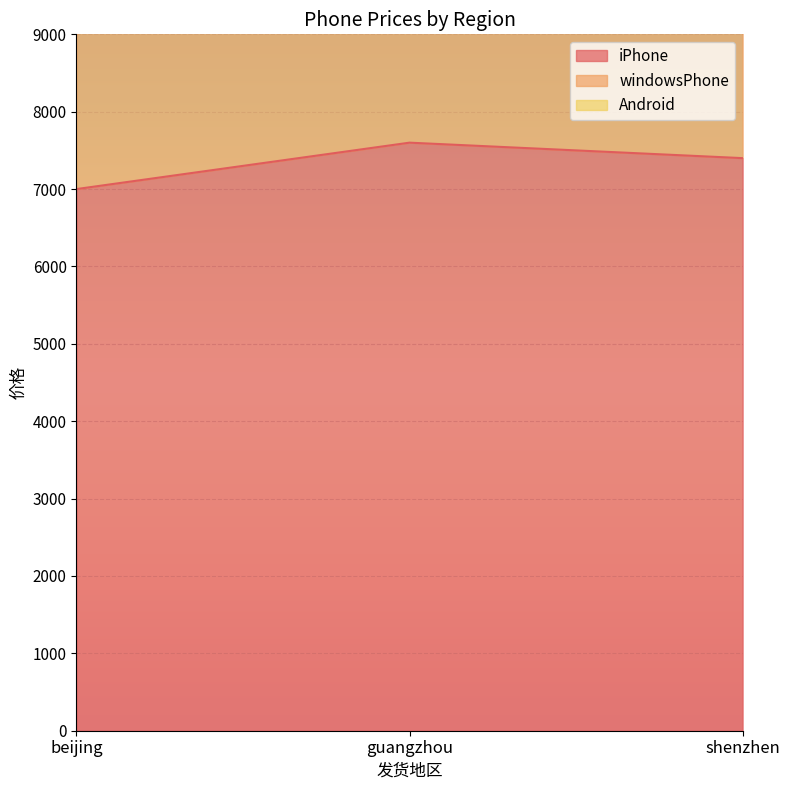

Is it true that iPhone equals 7400 at shenzhen?

True